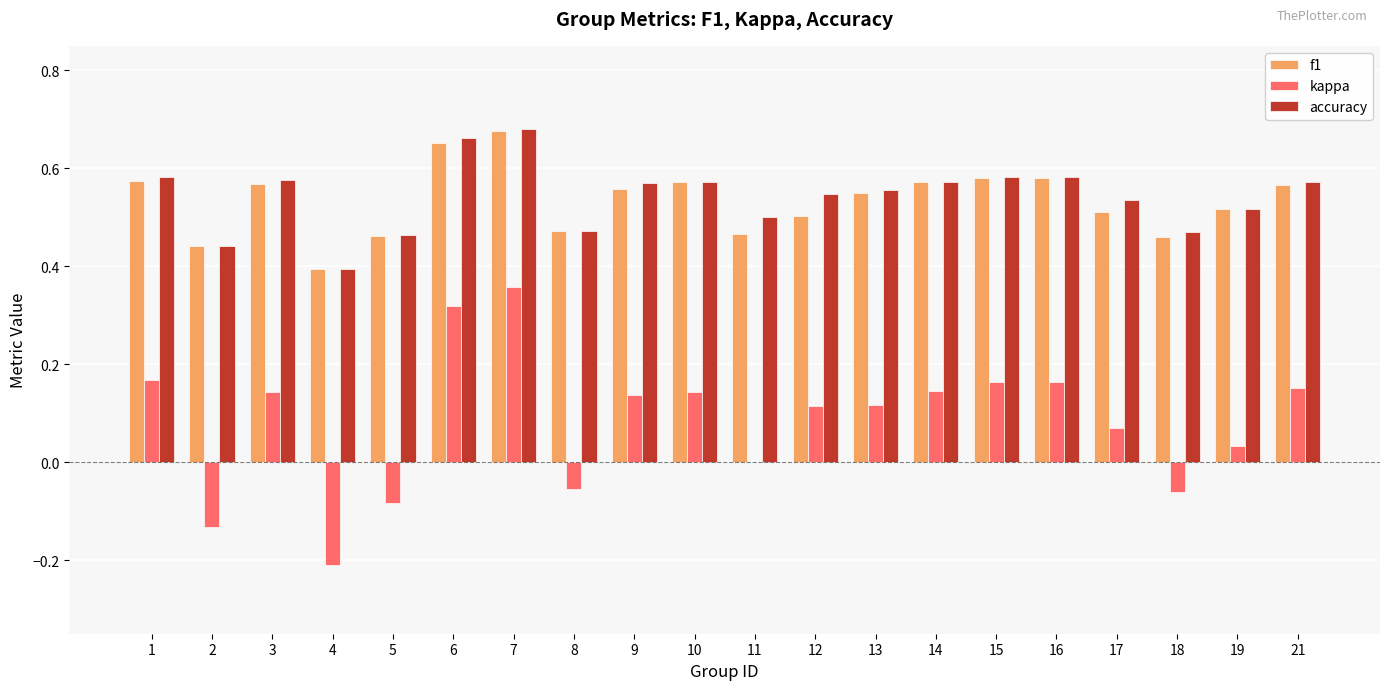

Which series changed the most between 4 and 19?

kappa